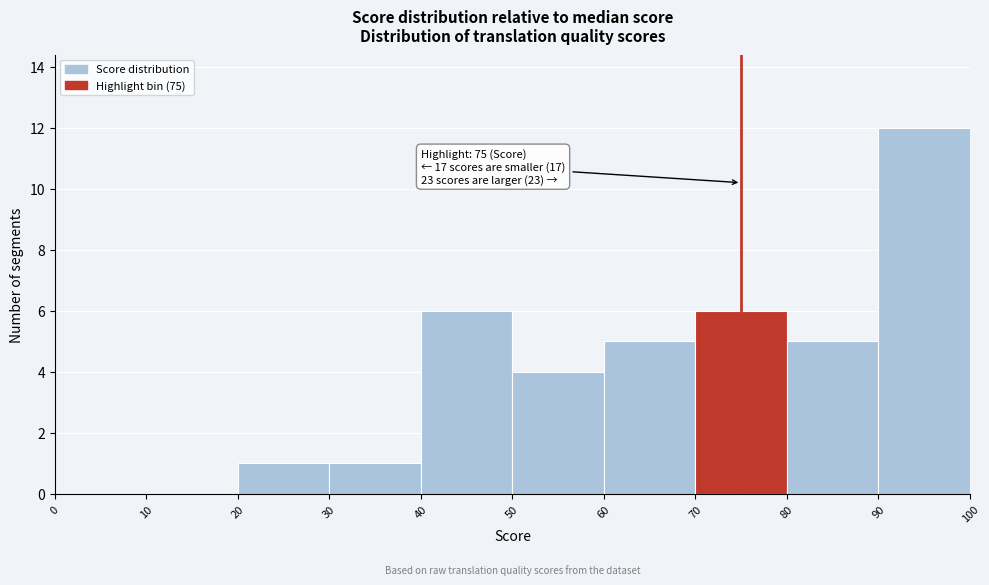

Which range on the x-axis has the tallest bar?

90 to 100